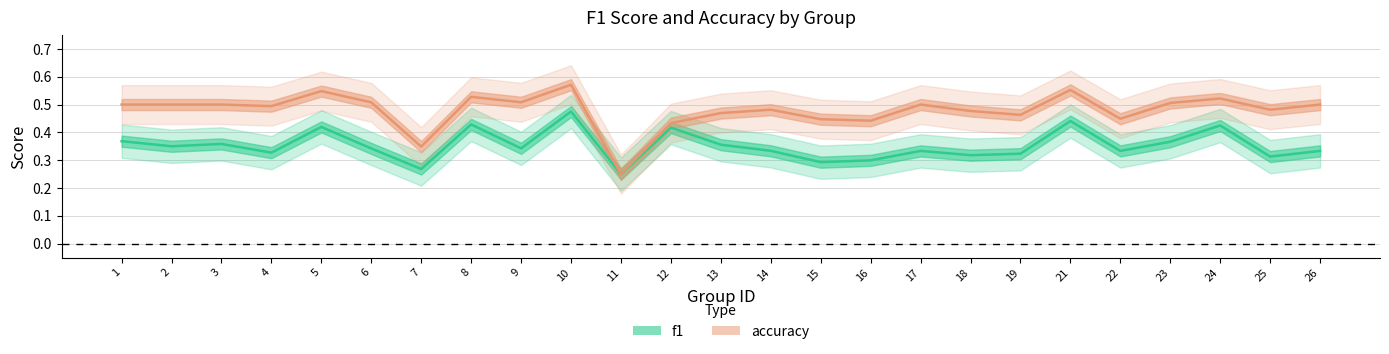

True or false: accuracy and f1 intersect in this chart.

False